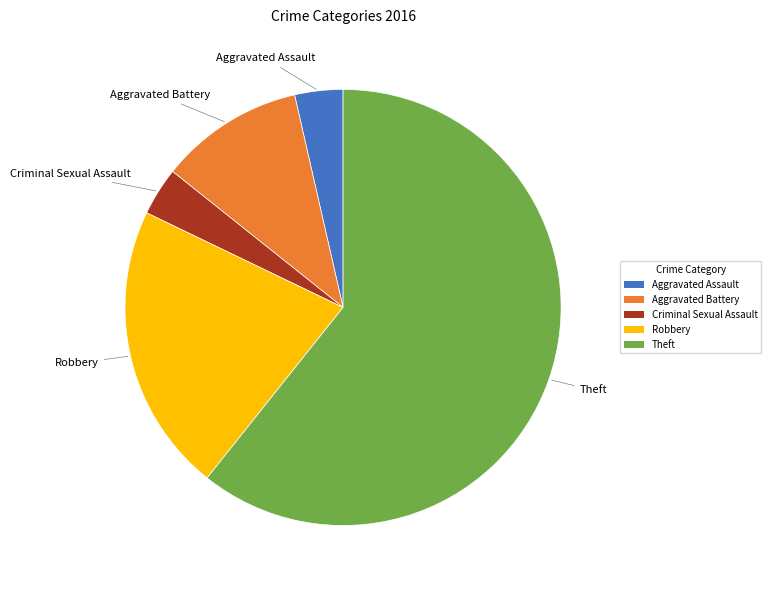

Which slice is the largest?

Theft